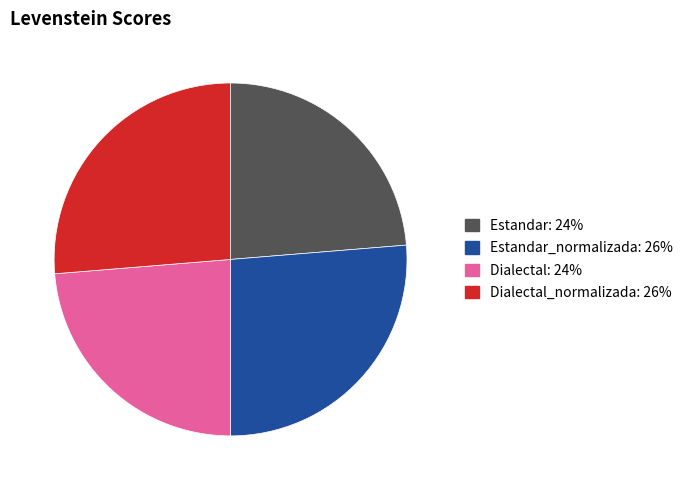

Is there any slice that represents more than half of the pie?

No